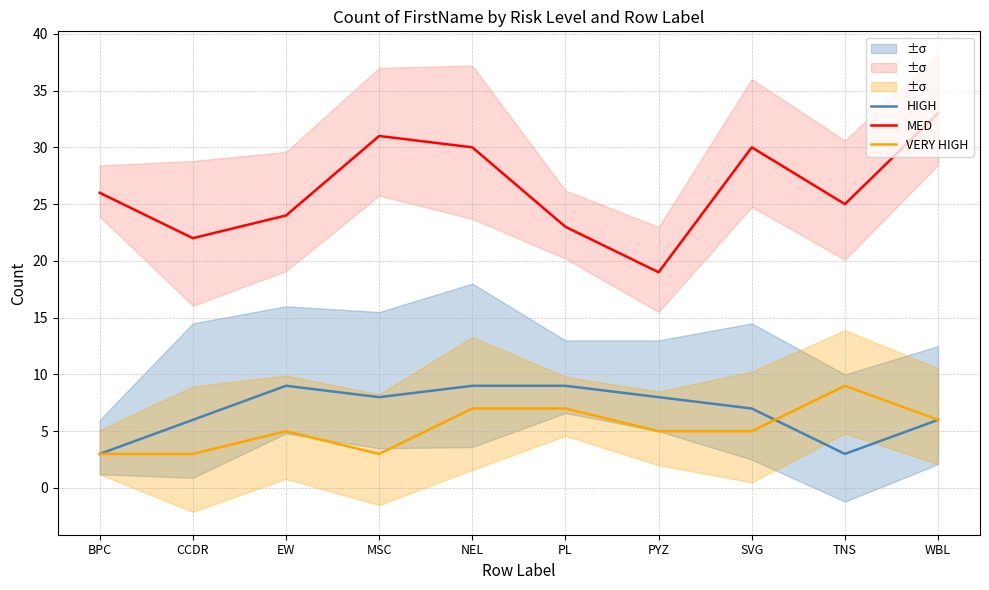

What is the difference between the maximum and minimum values in the HIGH series?

6